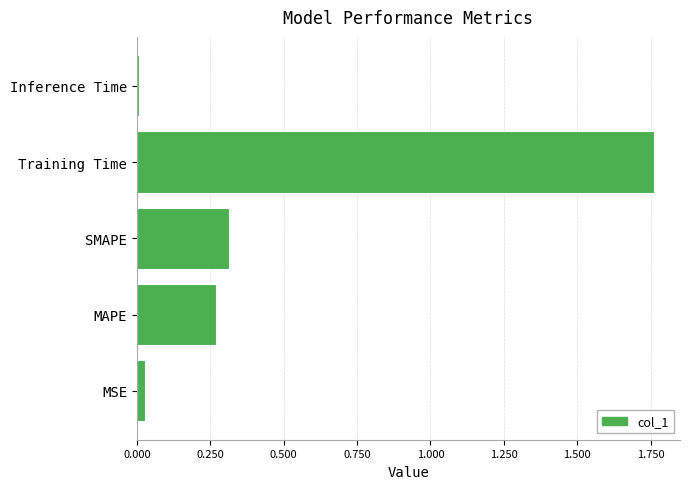

True or false: the data shows 0.2 at SMAPE.

False